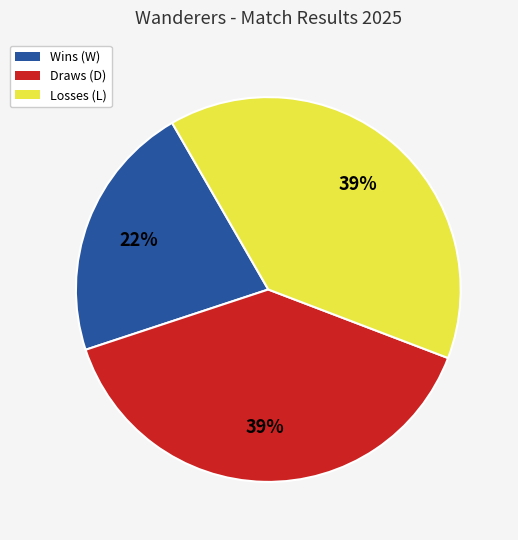

To the nearest percent, what is the combined percentage of Draws (D) and Losses (L)?

78%